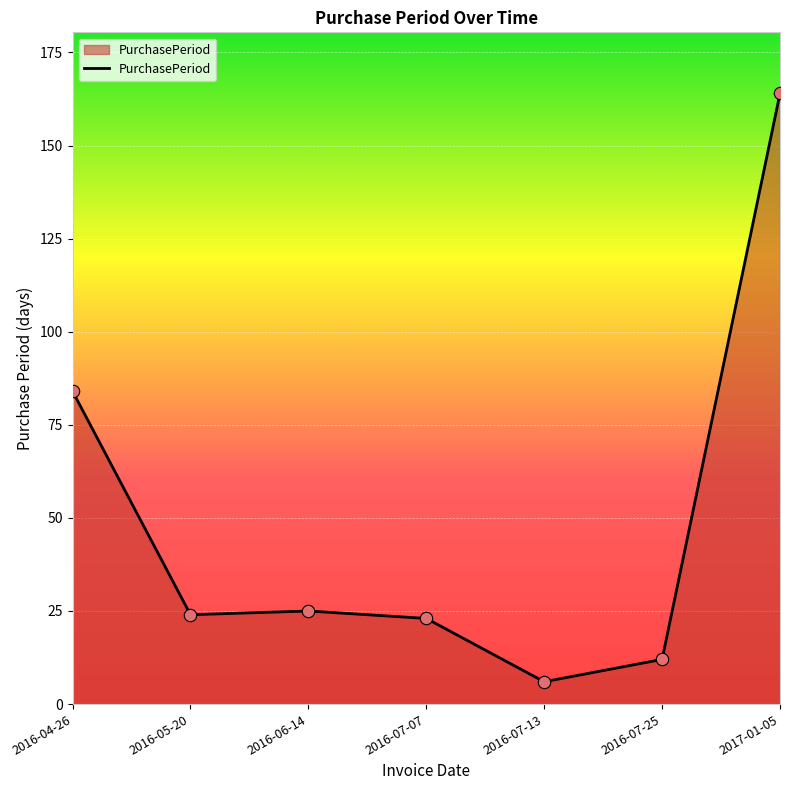

What is the change in value from 2016-07-13 to 2017-01-05?

+158